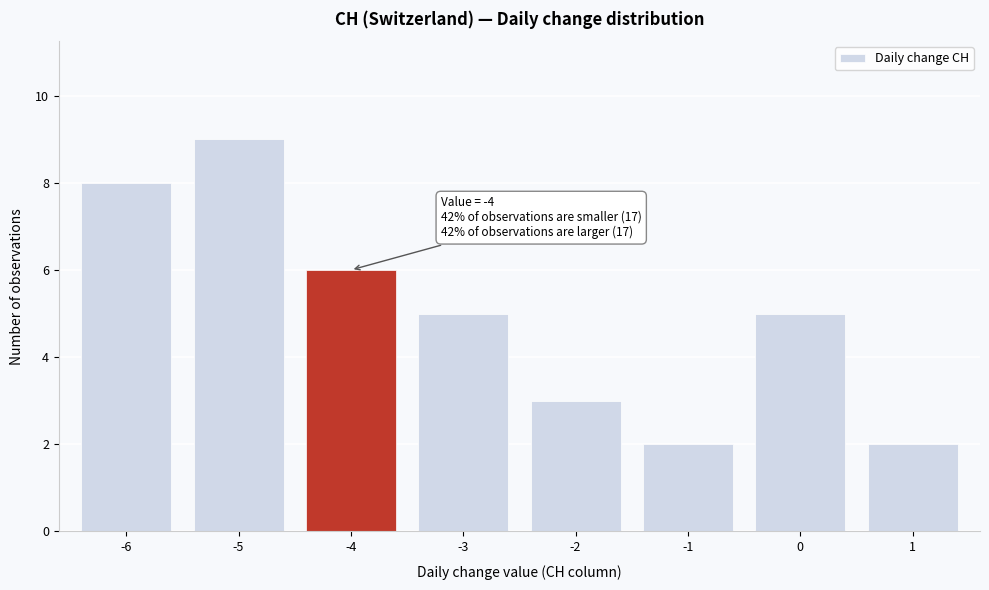

Reading left to right, transcribe all the data shown in this chart.

8	9	6	5	3	2	5	2